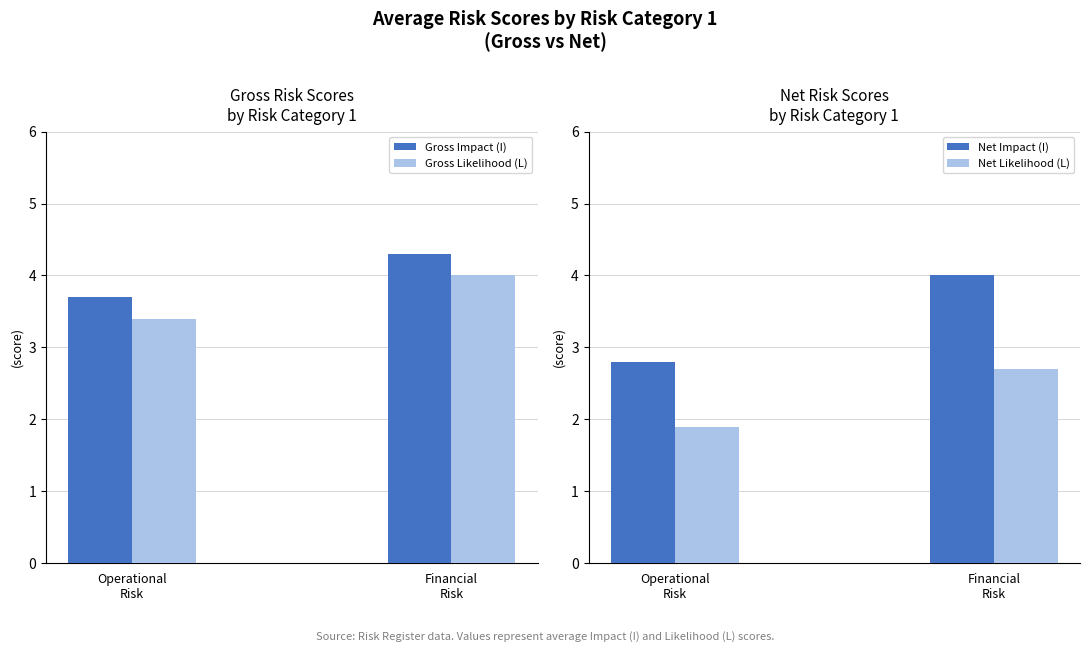

Which series has the largest range (max minus min)?

Net Impact (I)